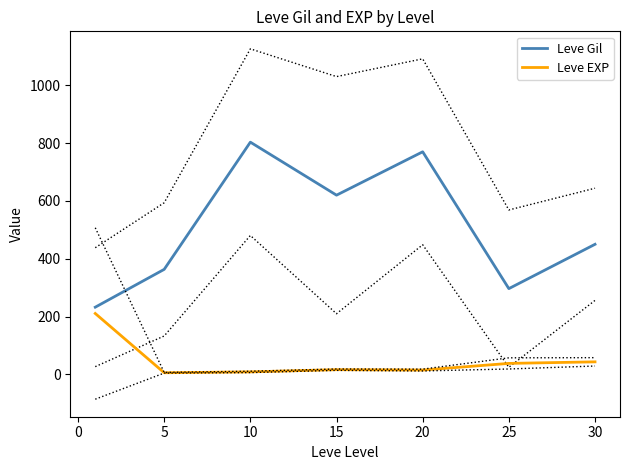

What is the maximum value for Leve EXP?

210.7